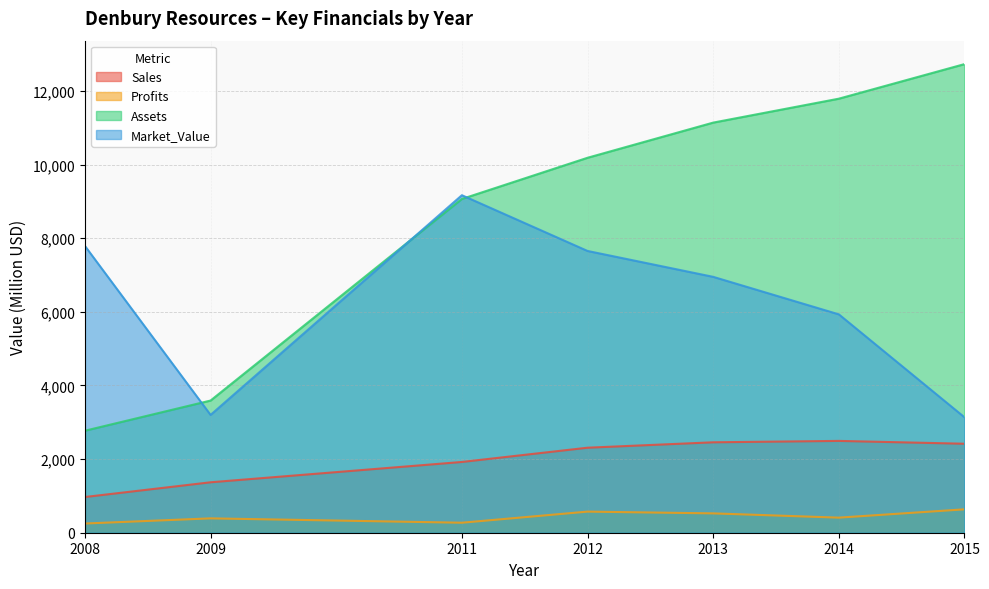

What is the difference between the maximum and minimum values in the Sales series?

1524.0